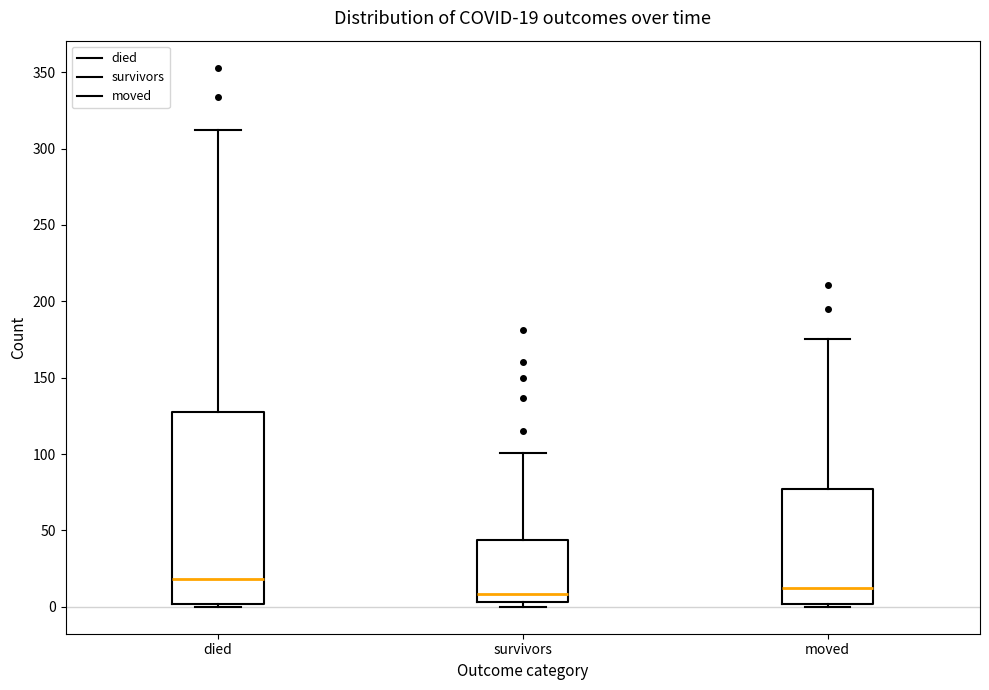

Comparing the boxes themselves (not the whiskers), which one is the tallest?

died